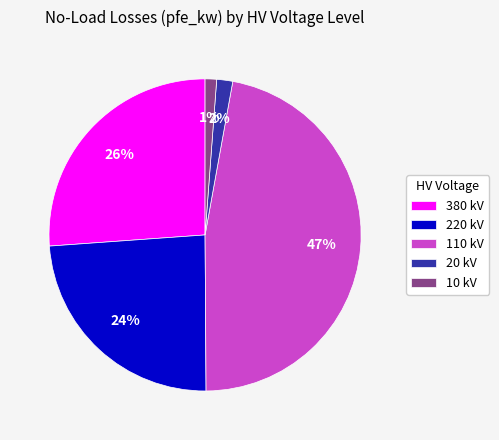

To the nearest percent, what is the average slice percentage?

20%